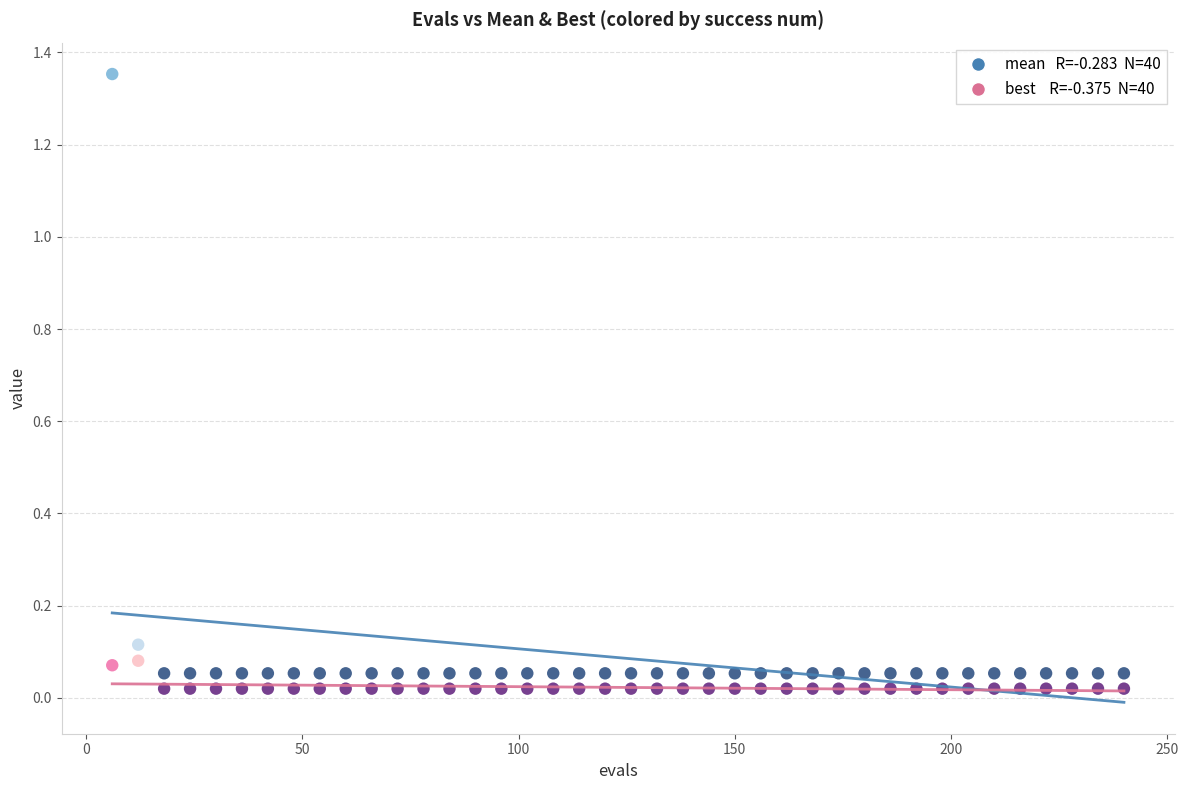

Across all data points, what is the range of X values (max minus min)?

234.0